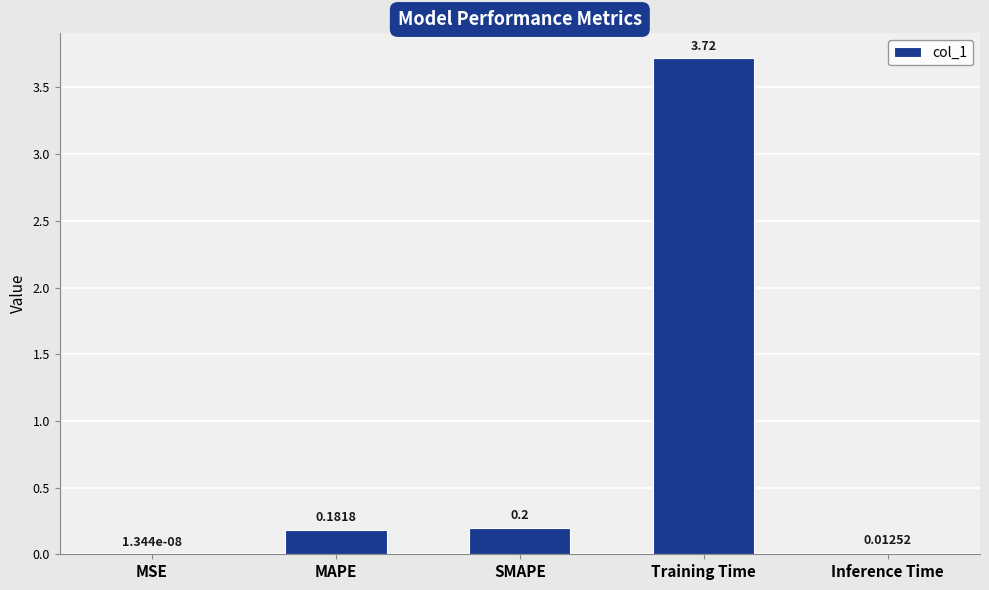

What is the change in value from MAPE to Training Time?

+3.5